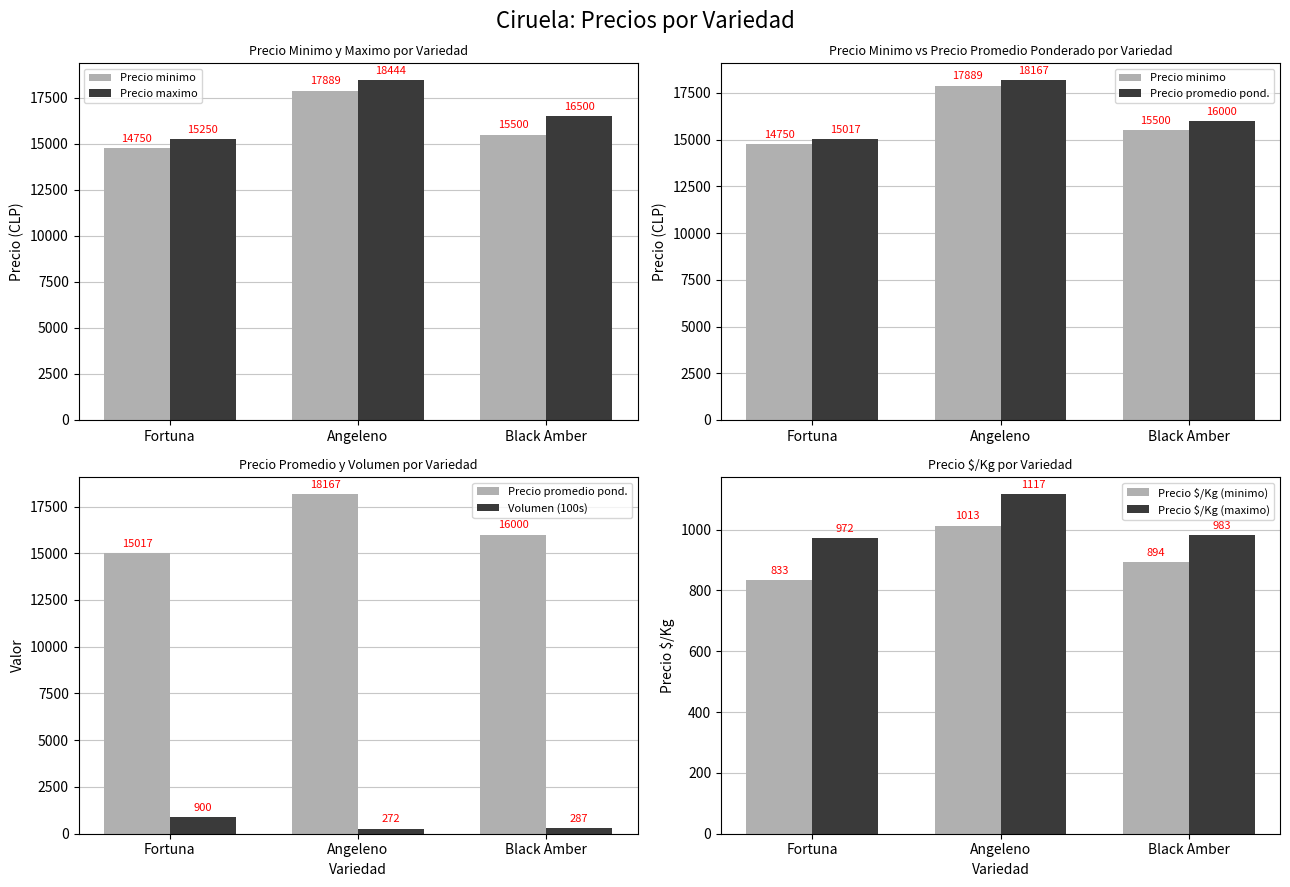

What is the sum of the Precio $/Kg (maximo) values at Angeleno and Fortuna?

2089